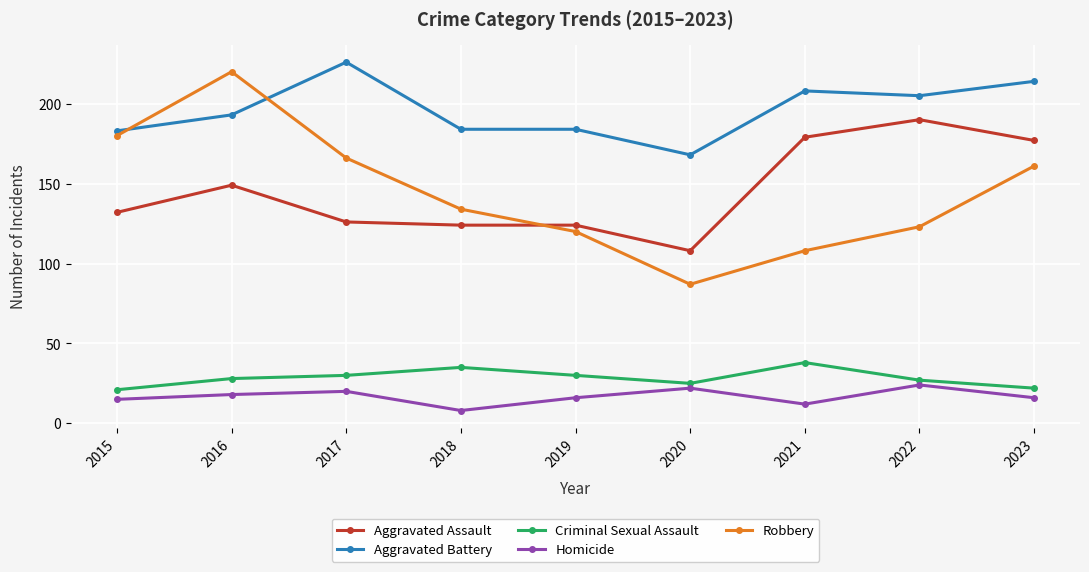

Is the value of Aggravated Battery at 2017 greater than the value of Robbery at 2015?

Yes